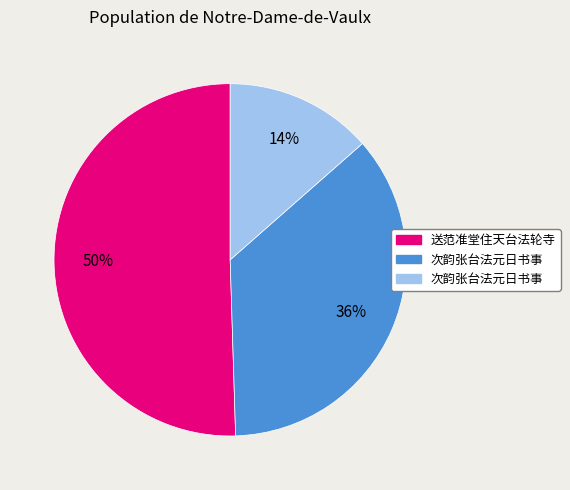

To the nearest percent, what is the average slice percentage?

33%